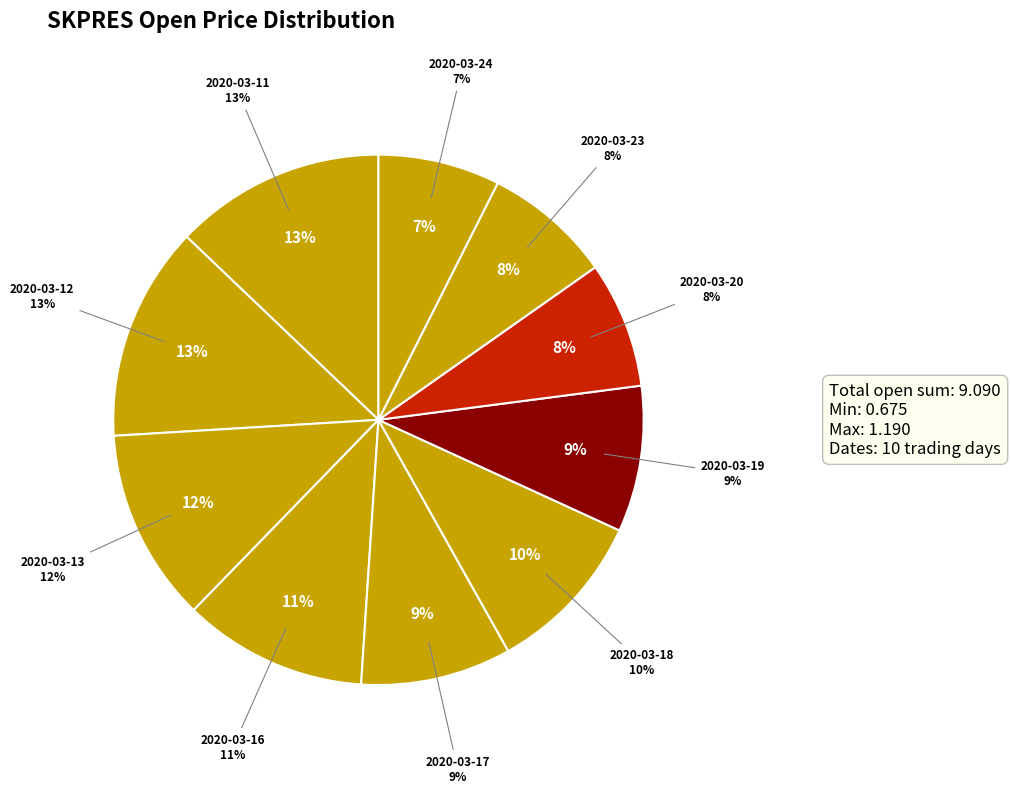

Rank the categories by value from highest to lowest.

2020-03-12, 2020-03-11, 2020-03-13, 2020-03-16, 2020-03-18, 2020-03-17, 2020-03-19, 2020-03-23, 2020-03-20, 2020-03-24